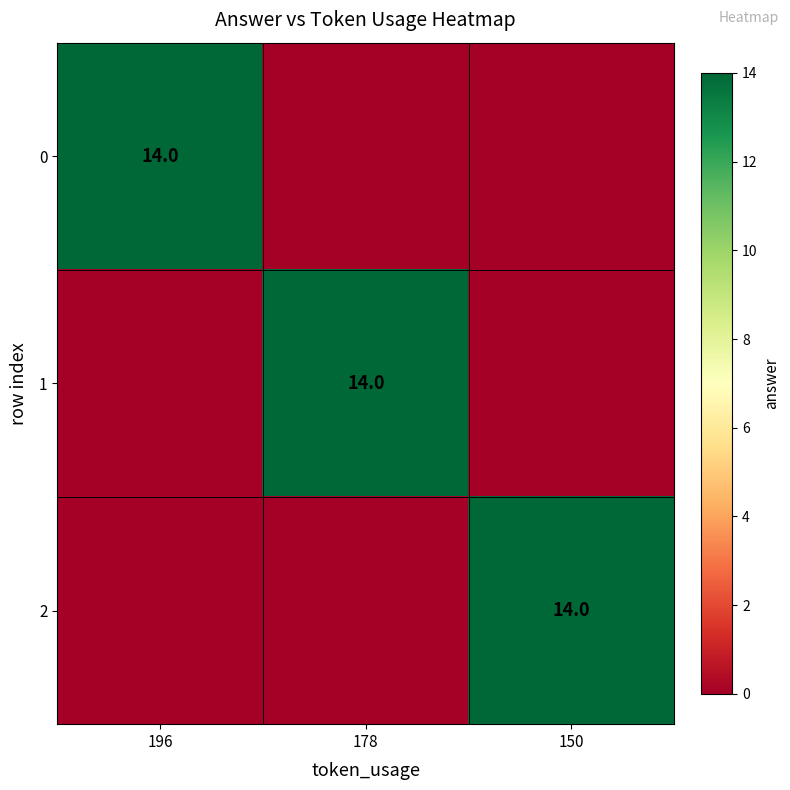

How many 2 values are between 0 and 14?

3